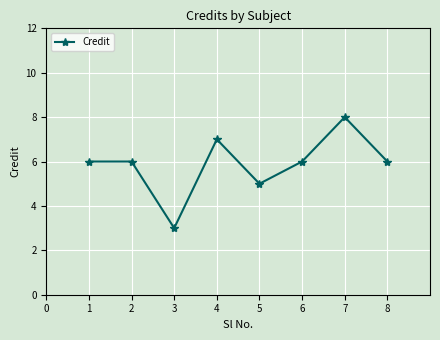

Approximately how many times larger is the value at 8 compared to 4?

0.9